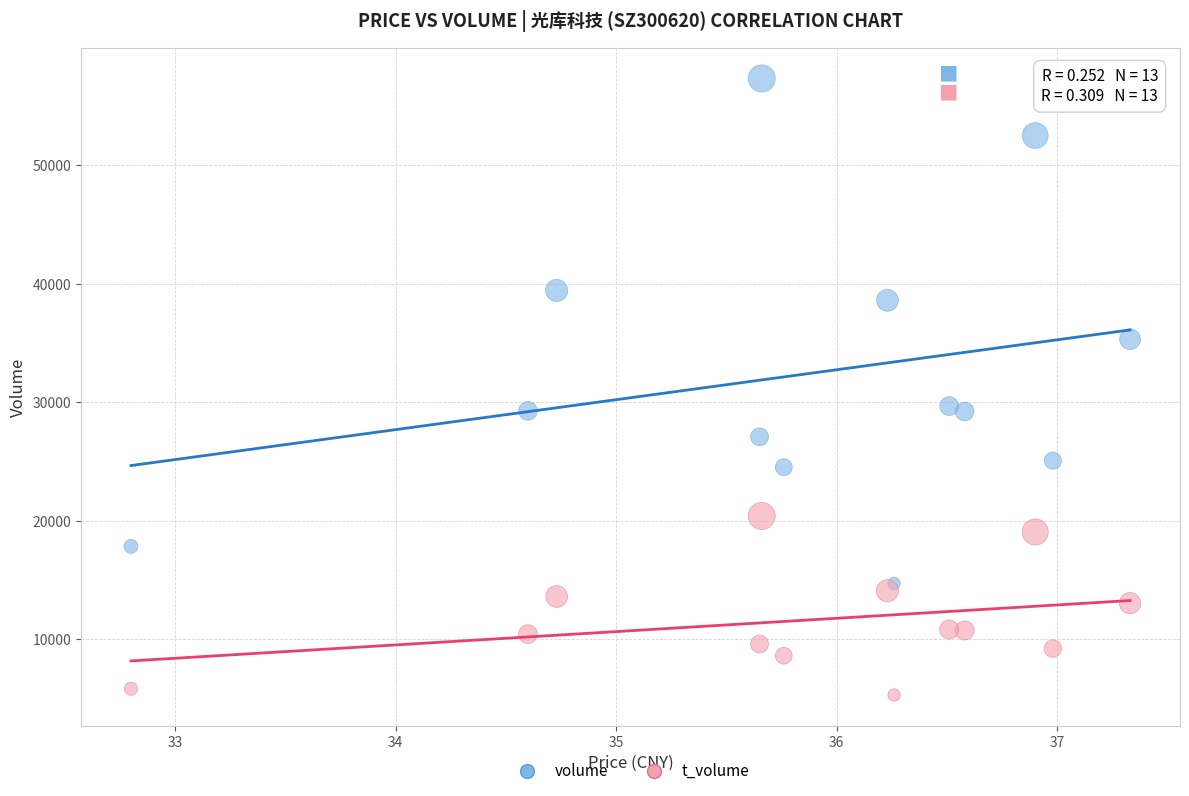

Which series reaches the maximum Y coordinate?

volume